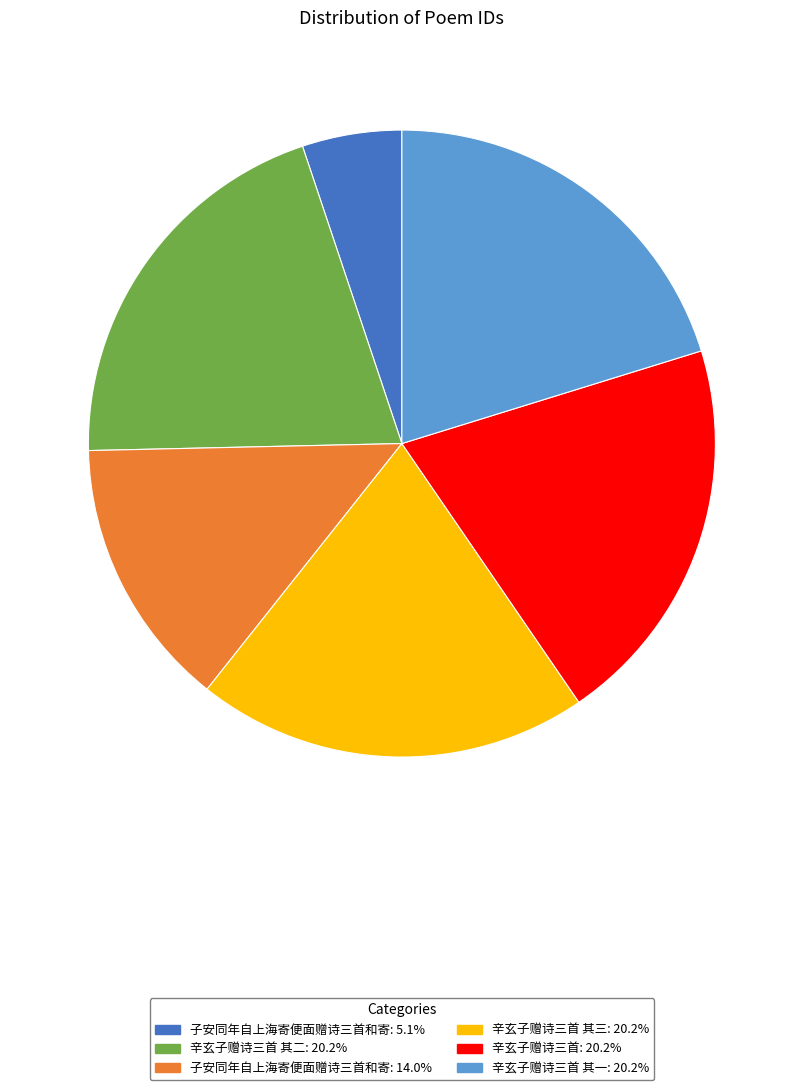

Is there a majority slice in this chart?

No